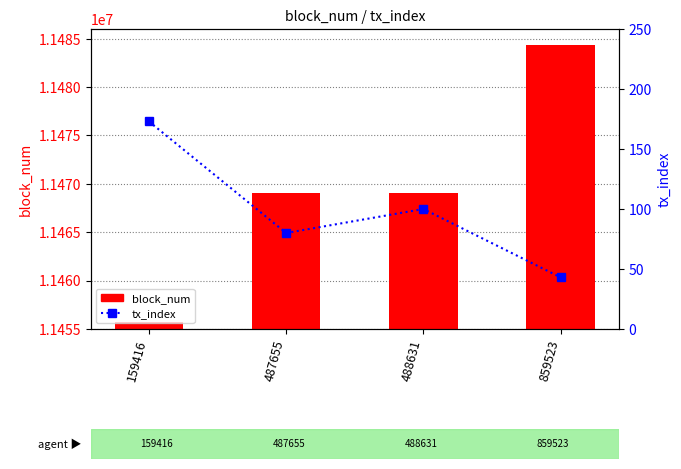

At which category is the sum across all series the highest?

859523